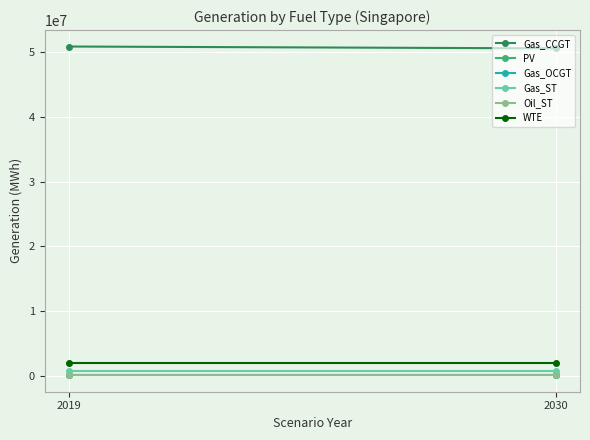

Which series changed the most between 2019 and 2030?

Gas_CCGT